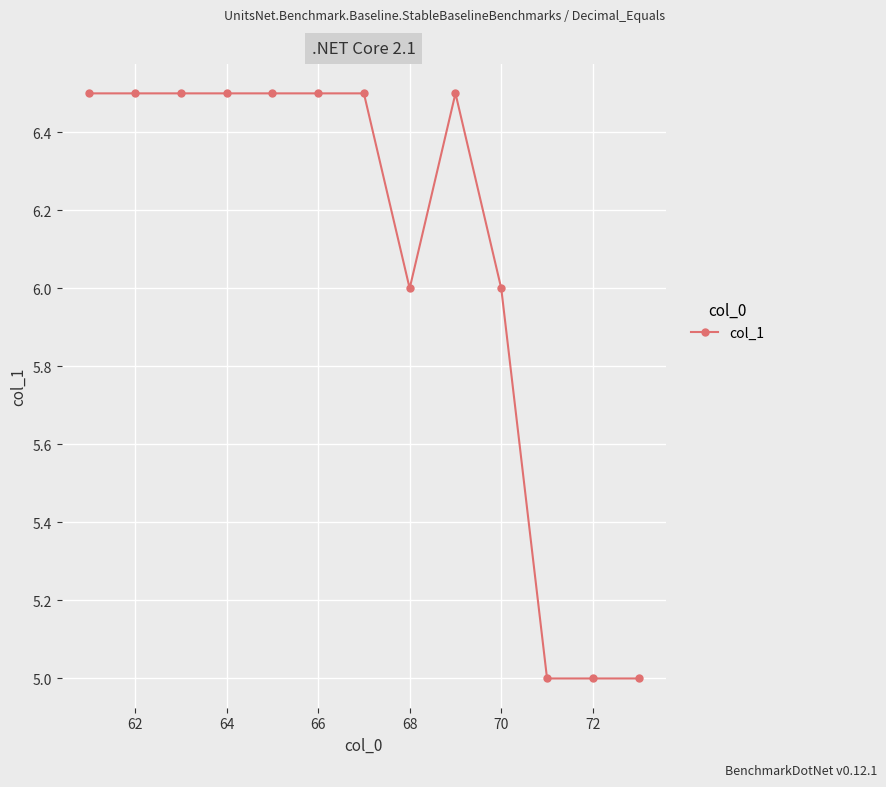

What is the maximum value shown in the chart?

6.5